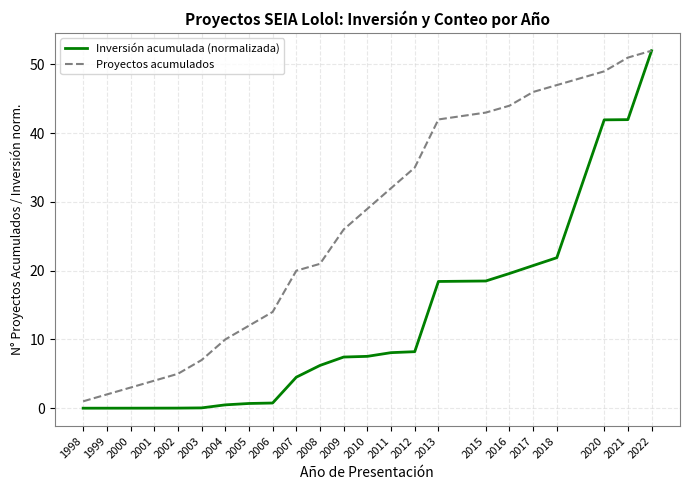

What is the difference between the maximum and second lowest values in the Inversión acumulada (normalizada) series?

52.0